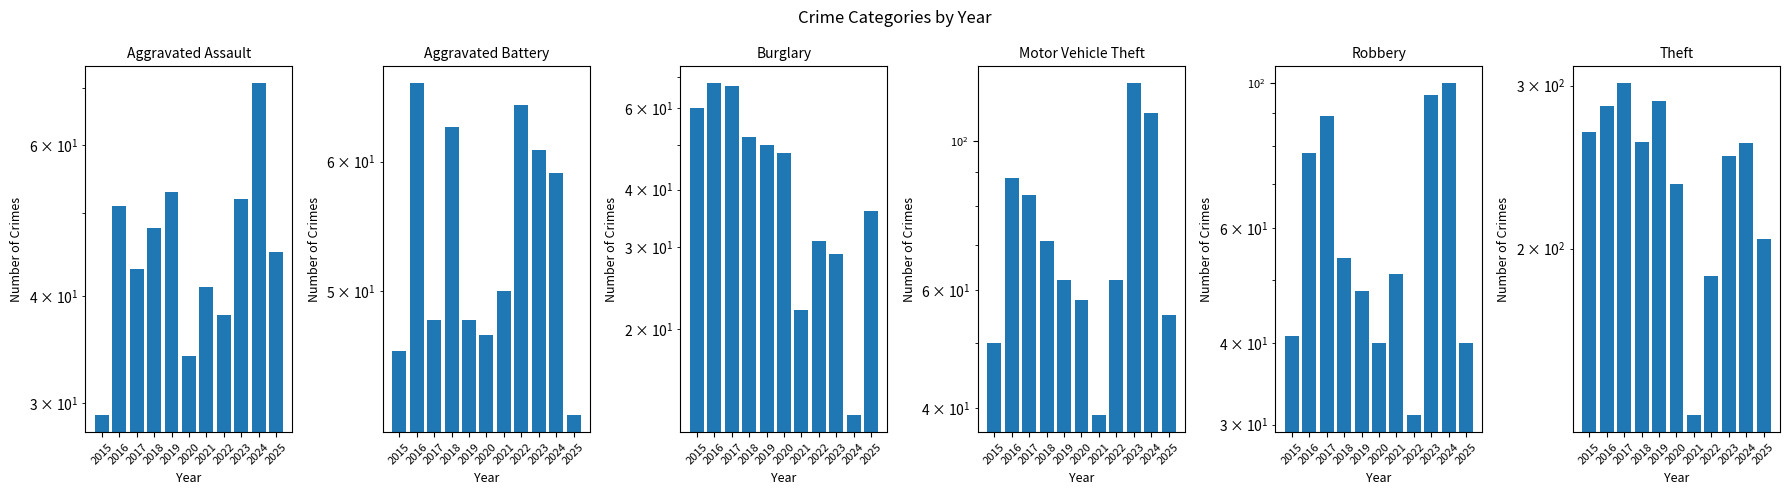

What is the total value across all series at 2016?

637